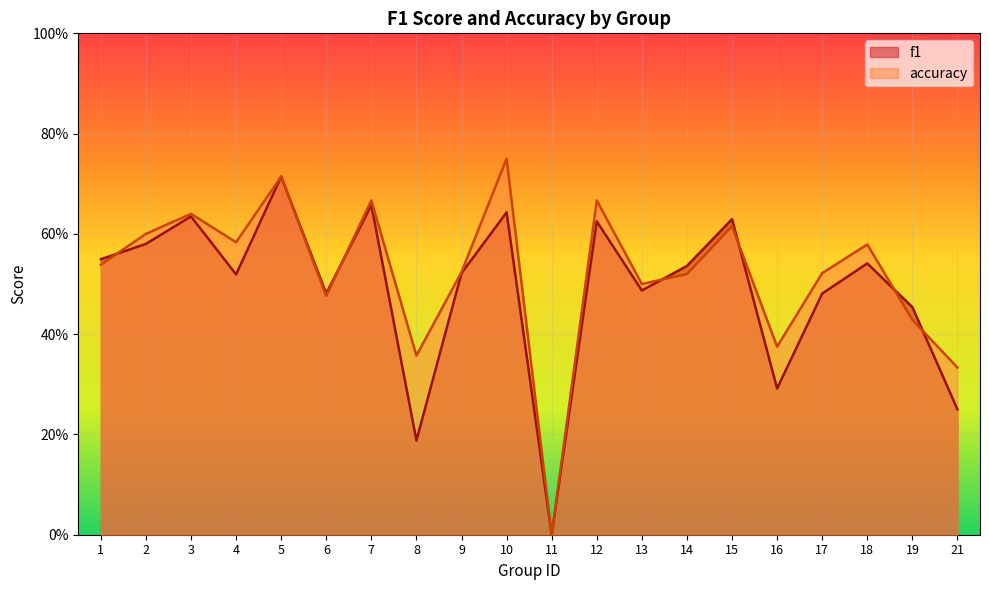

How many times do f1 and accuracy cross each other?

6